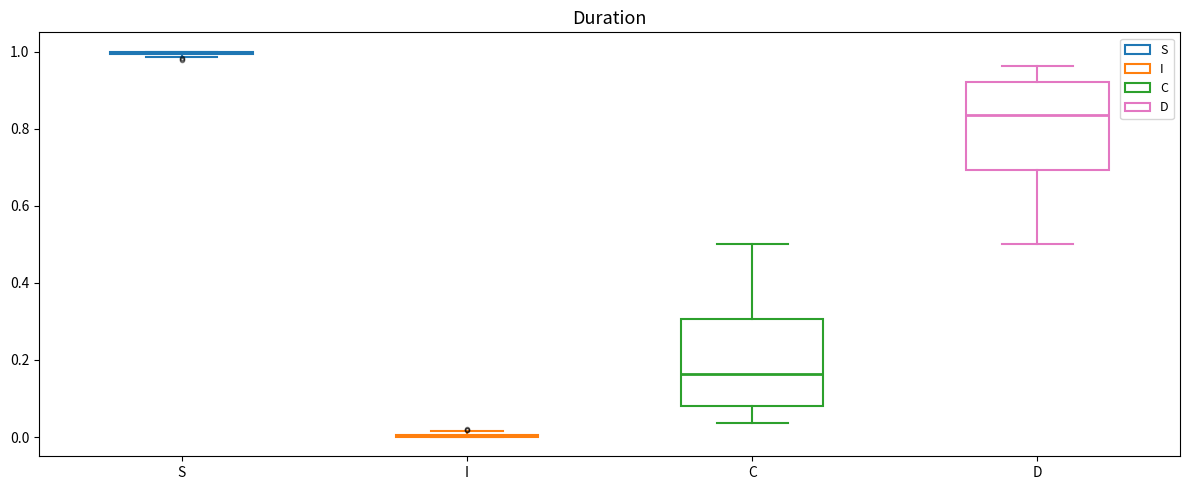

Reading left to right, transcribe this box plot: for each box, give where its median line is, the range the box spans, and where its two whiskers end, as read against the y-axis. The values are not printed on the chart, so give them approximately, as read against the axis.

S: box collapsed to a line at 1.00, whiskers 0.98 to 1.00
I: box collapsed to a line at 0.00, whiskers 0.00 to 0.02
C: median 0.16, box 0.08 to 0.30, whiskers 0.04 to 0.50
D: median 0.84, box 0.70 to 0.92, whiskers 0.50 to 0.96